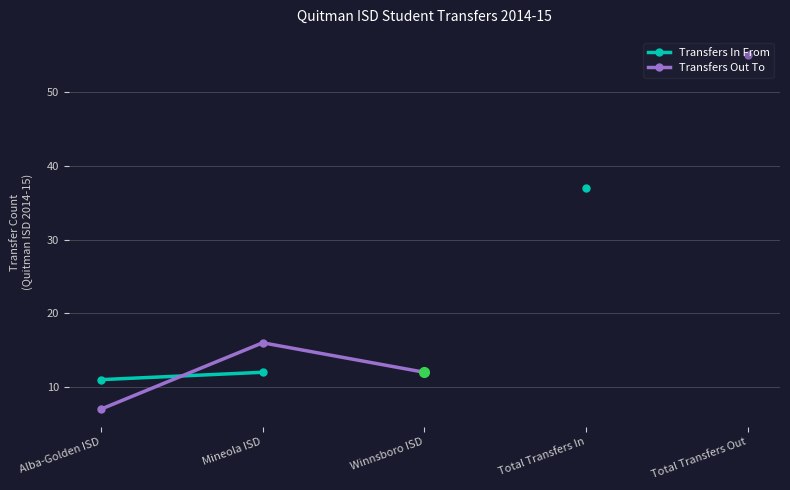

What is the total value across all series at Mineola ISD?

28.0